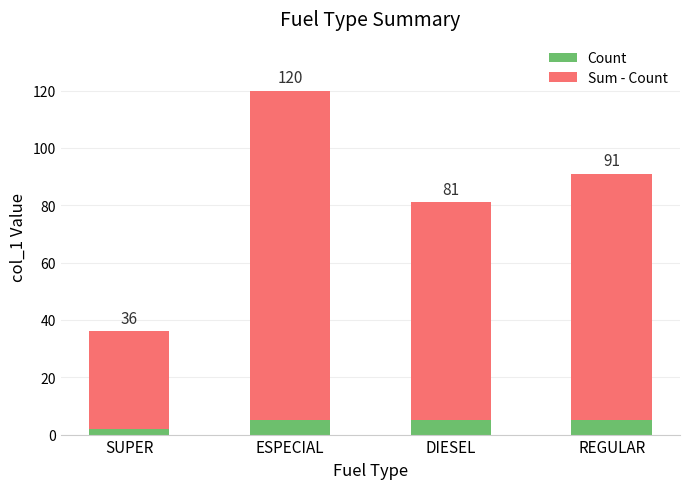

Which category has the lowest value in the Count series?

SUPER